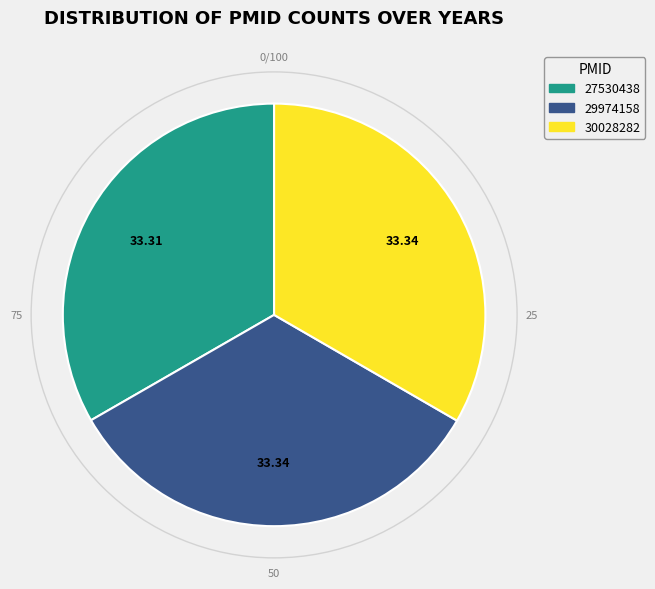

Approximately how many times larger is the value at 30028282 compared to 29974158?

1.0